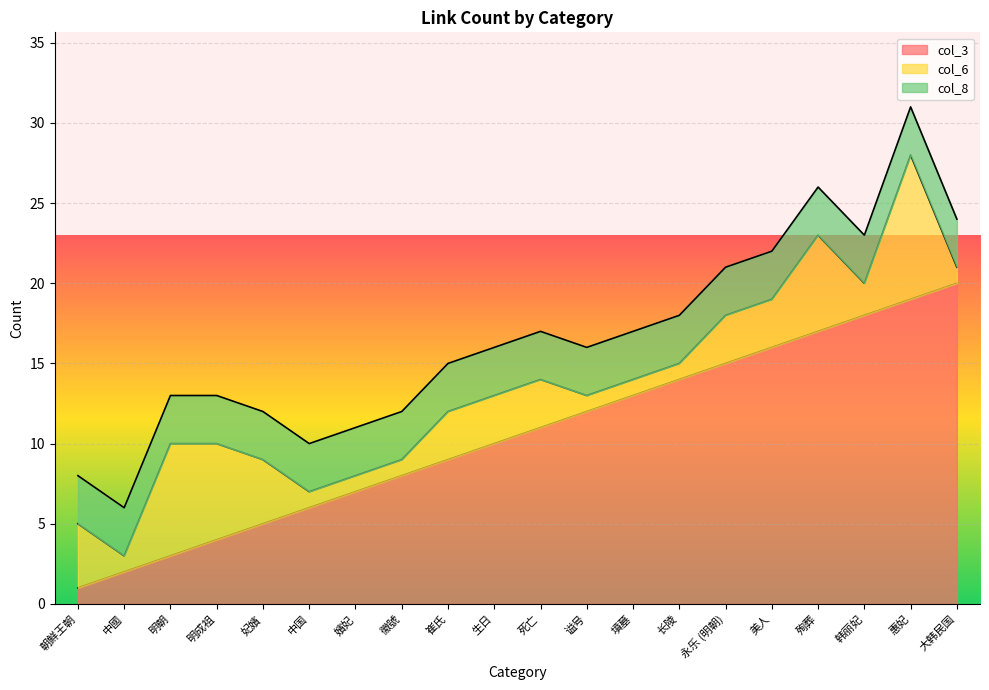

What is the sum of the col_8 values at 惠妃 and 生日?

6